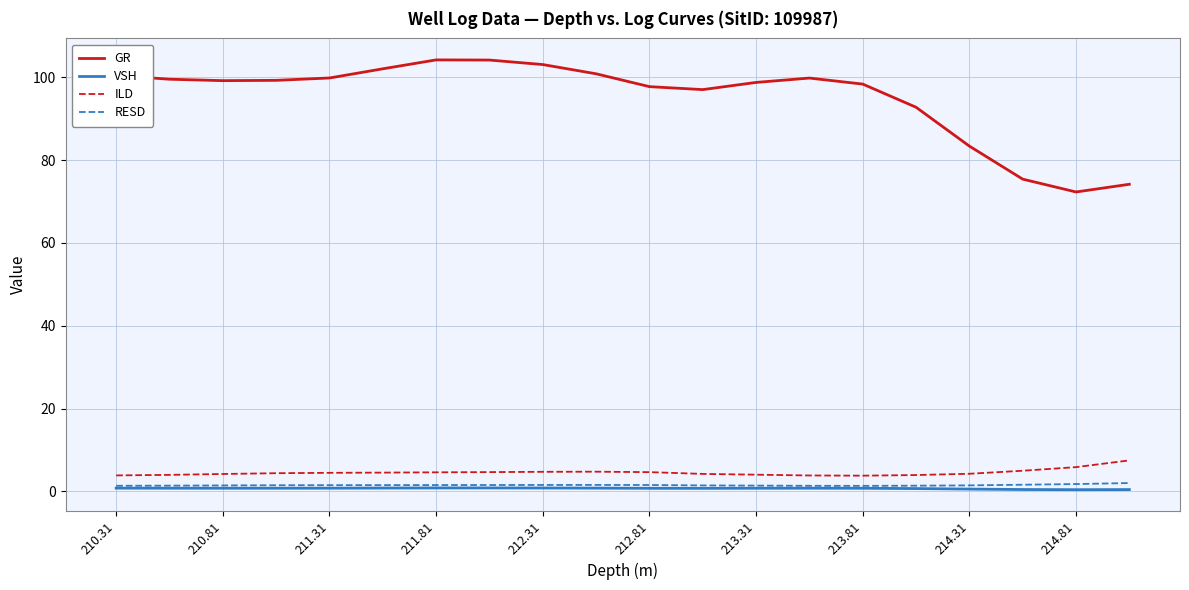

At how many categories does at least one series exceed 16?

20